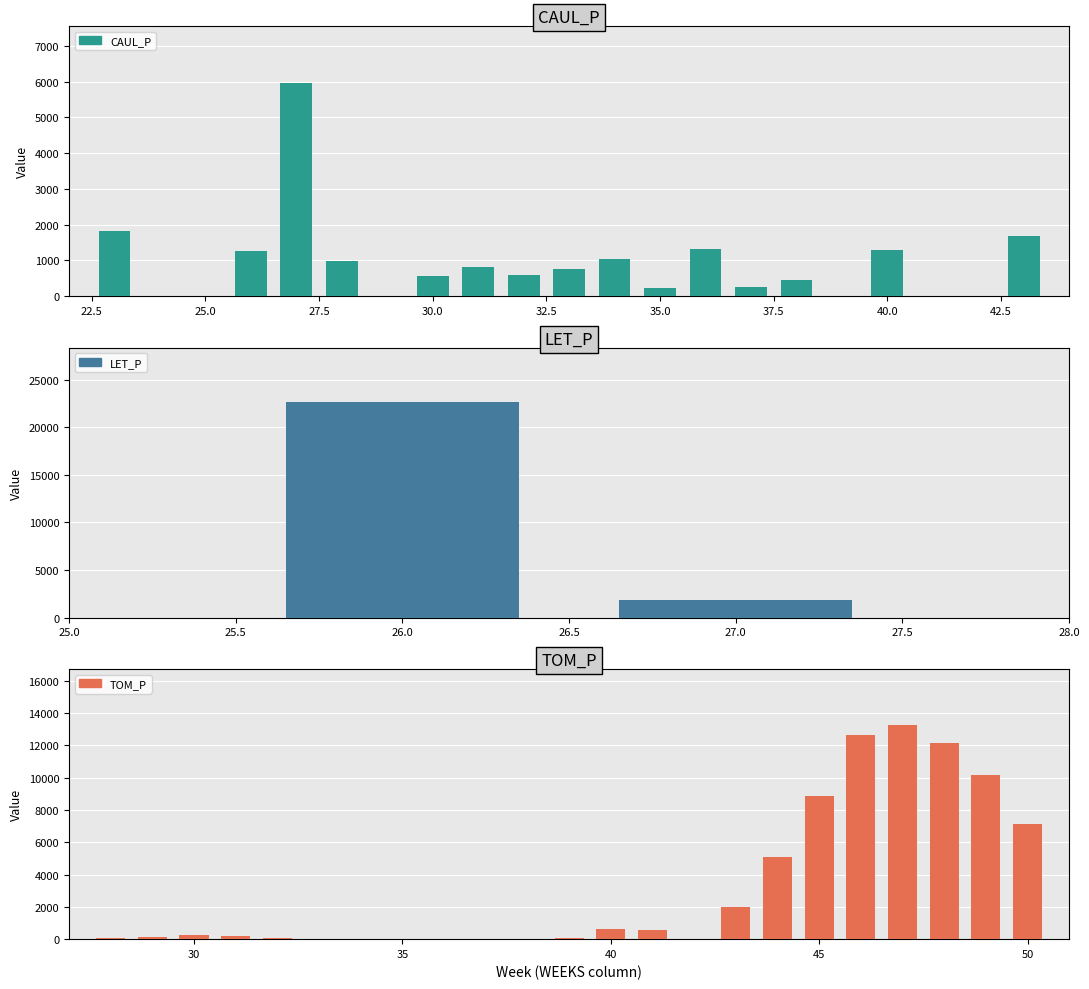

Does the chart contain any negative values?

No